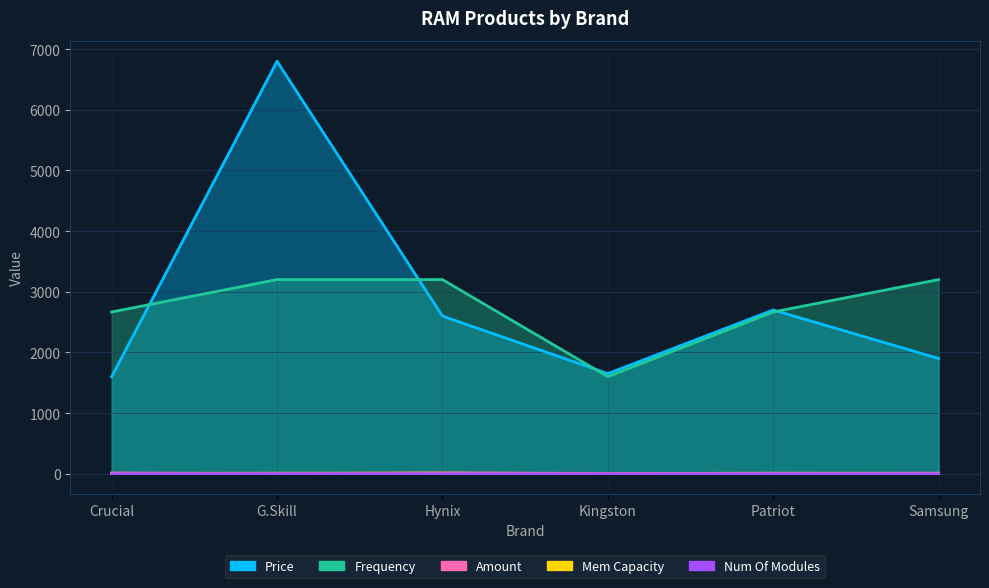

In amount, how many points are higher than both neighbors (excluding endpoints)?

1